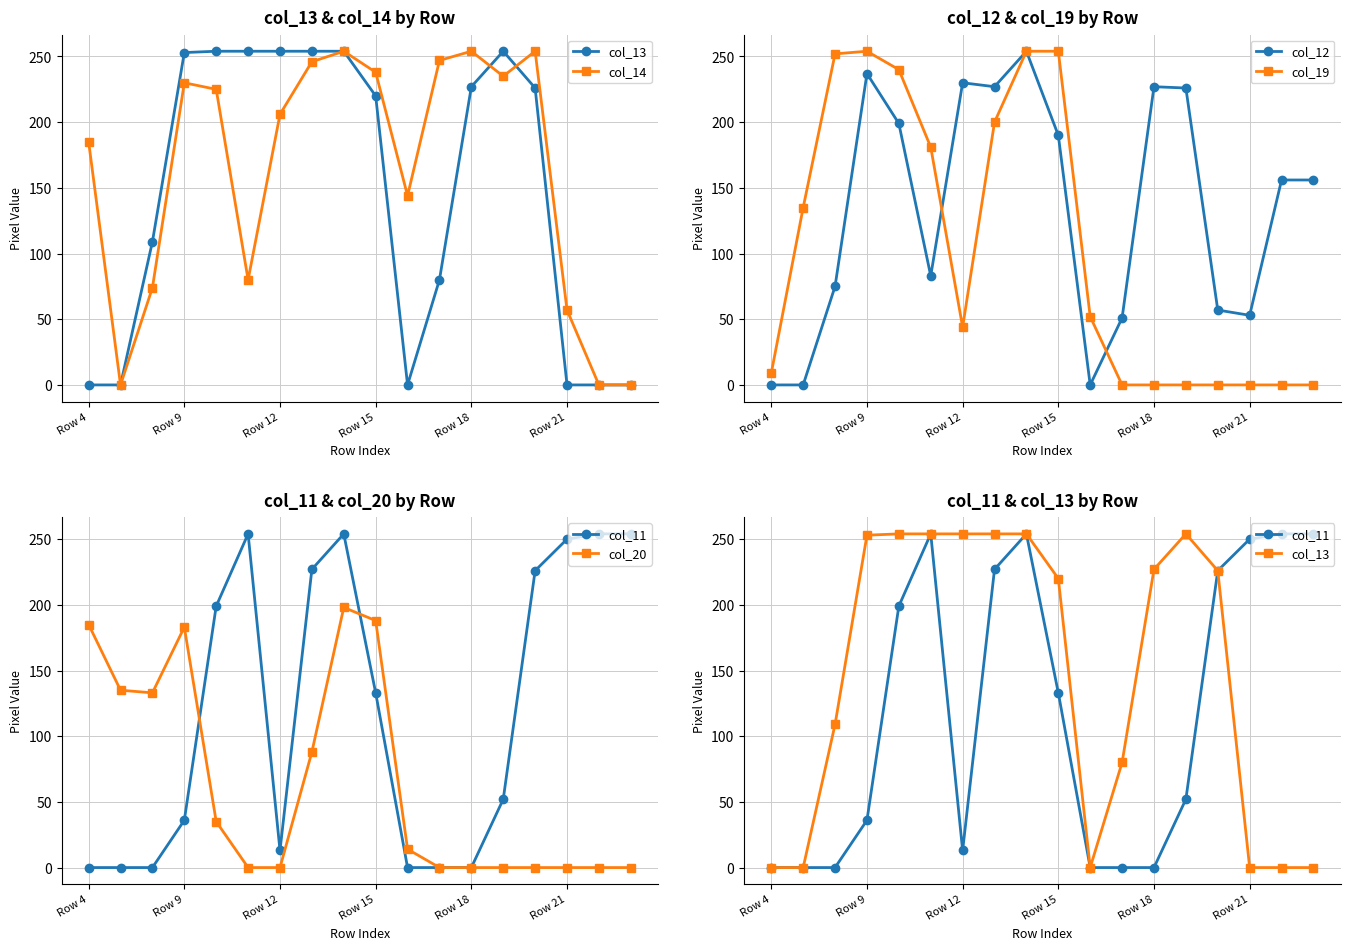

Reading left to right, list all the values displayed in this chart.

col_13: 0	0	109	253	254	254	254	254	254	220	0	80	227	254	226	0	0	0
col_14: 185	0	74	230	225	80	206	246	254	238	144	247	254	235	254	57	0	0
col_12: 0	0	75	237	199	83	230	227	254	190	0	51	227	226	57	53	156	156
col_19: 9	135	252	254	240	181	44	200	254	254	52	0	0	0	0	0	0	0
col_11: 0	0	0	36	199	254	13	227	254	133	0	0	0	52	226	250	254	254
col_20: 185	135	133	183	35	0	0	88	198	188	14	0	0	0	0	0	0	0